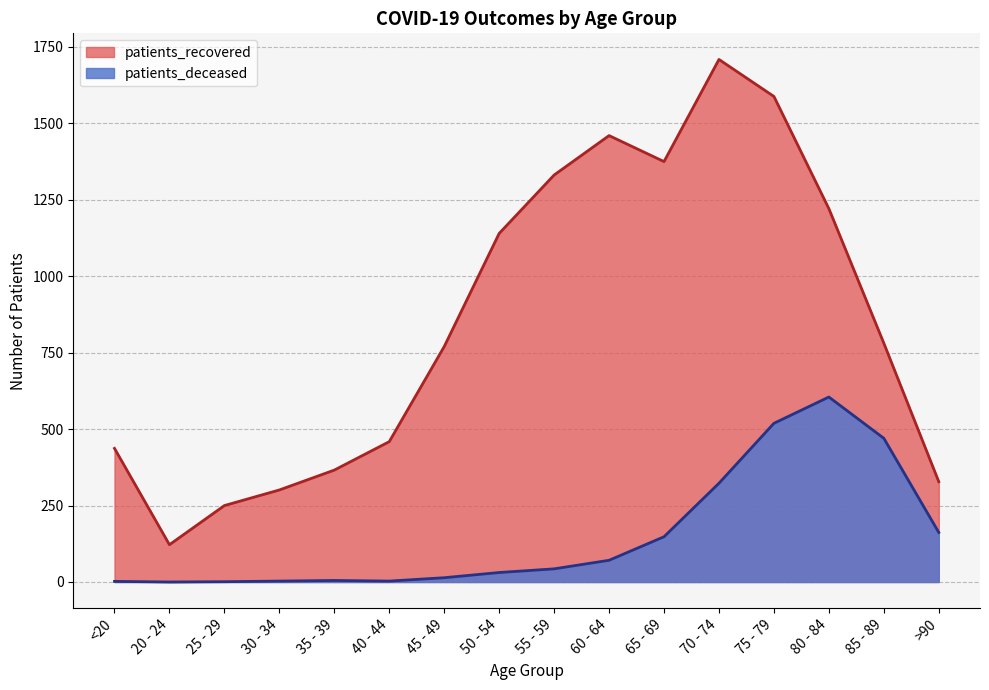

What is the label of the 4th point from the right?

75 - 79